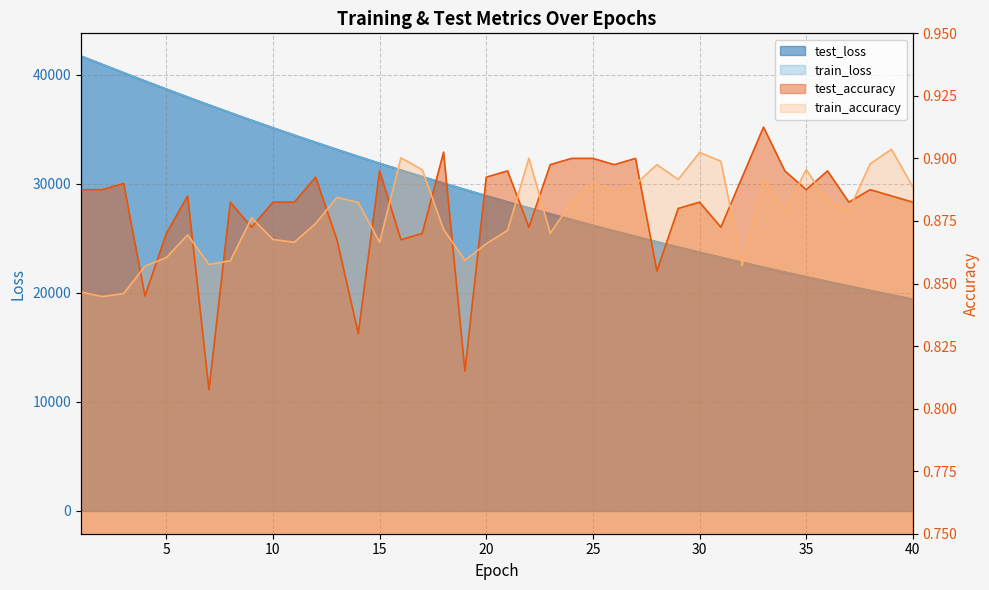

What is the total value across all series at 39?

39626.7